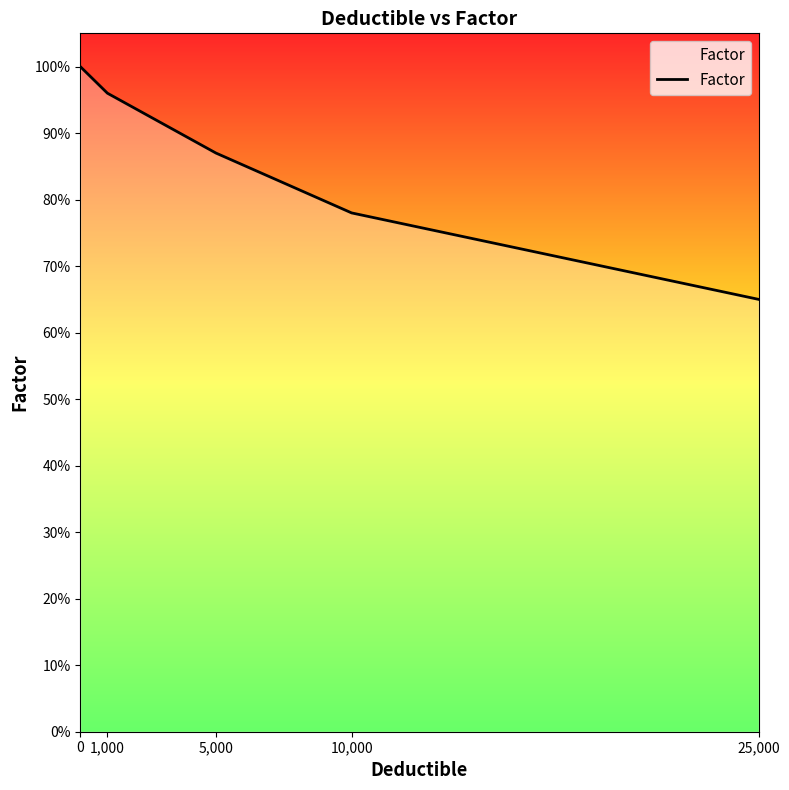

Rank the categories by value from highest to lowest.

0, 1,000, 5,000, 10,000, 25,000